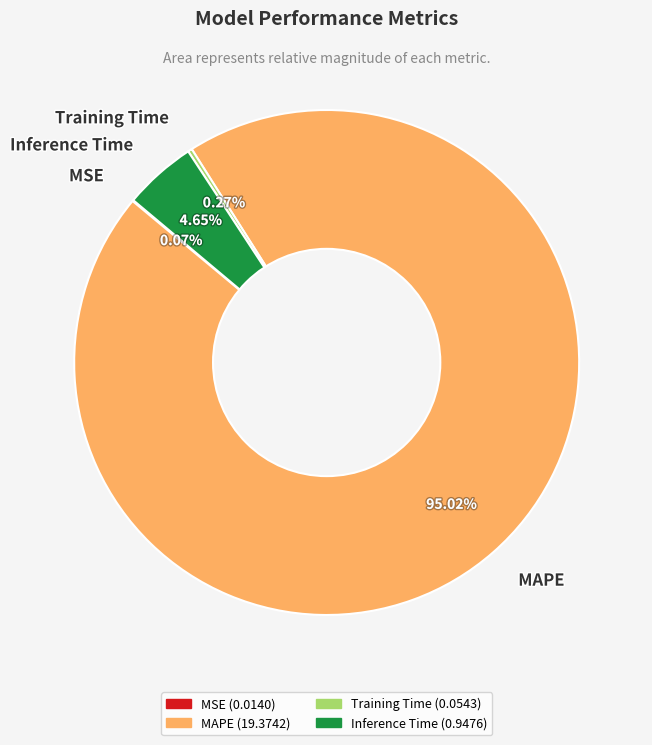

Which category has the biggest portion of the pie?

MAPE